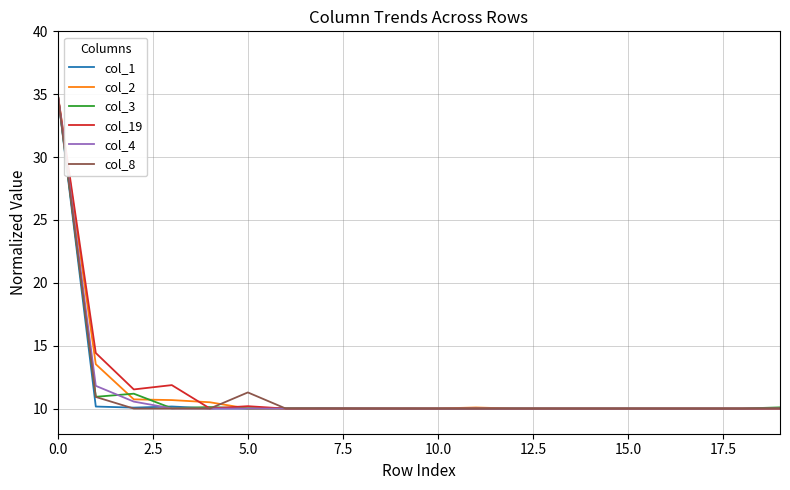

What is the minimum value shown in the chart?

10.0